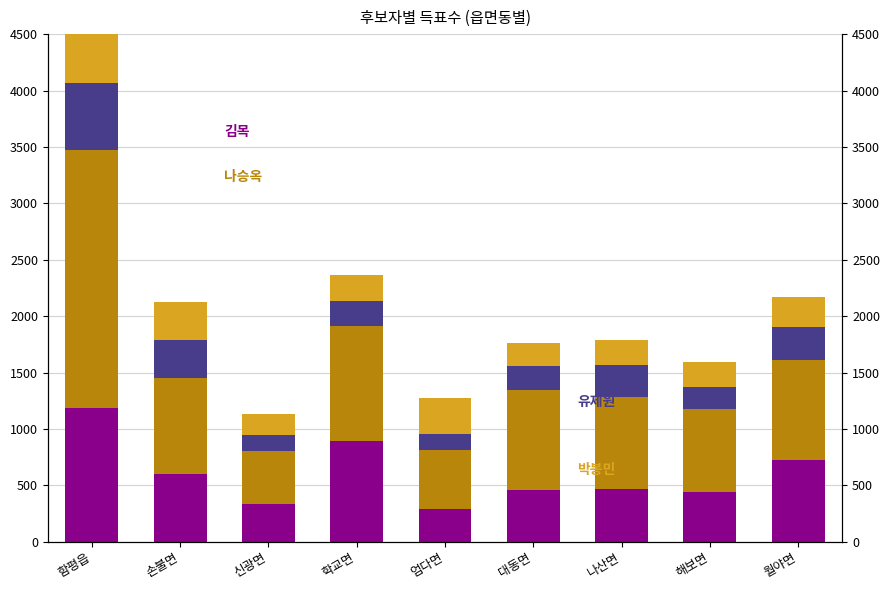

What is the greatest value displayed?

2290